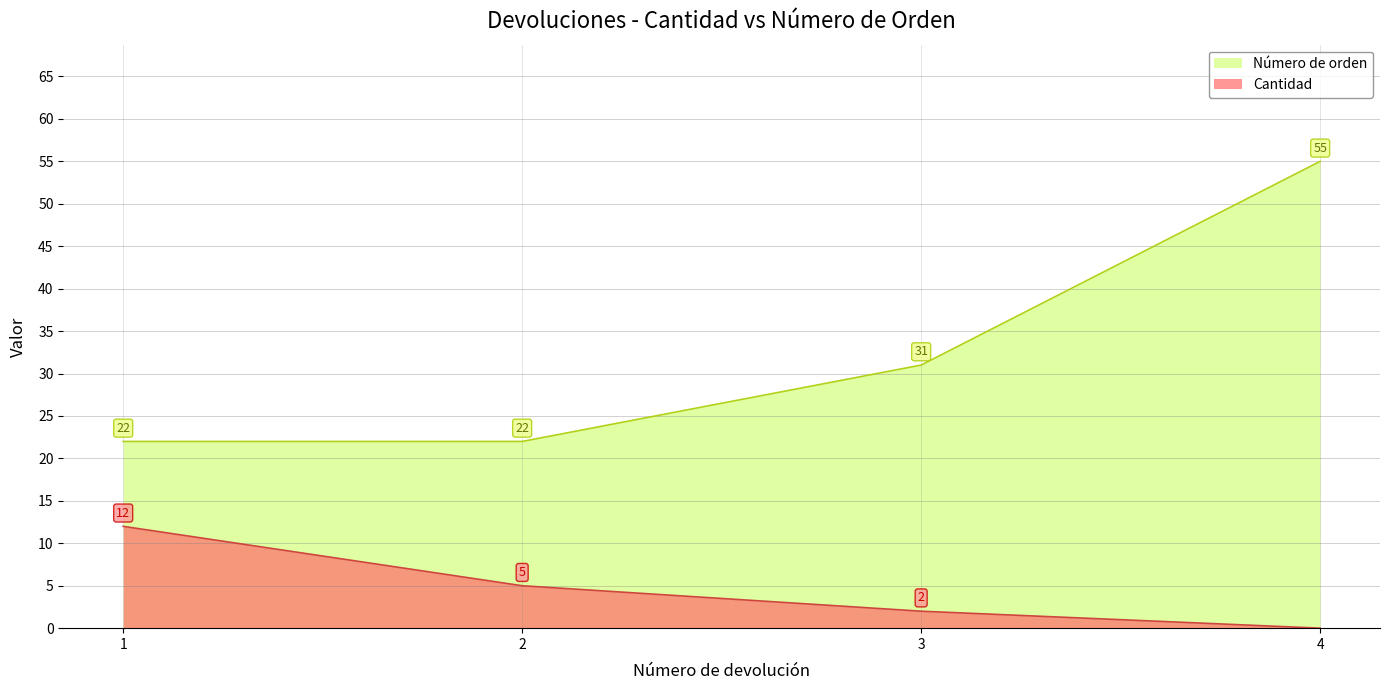

Which series changed the most between 1 and 2?

Cantidad